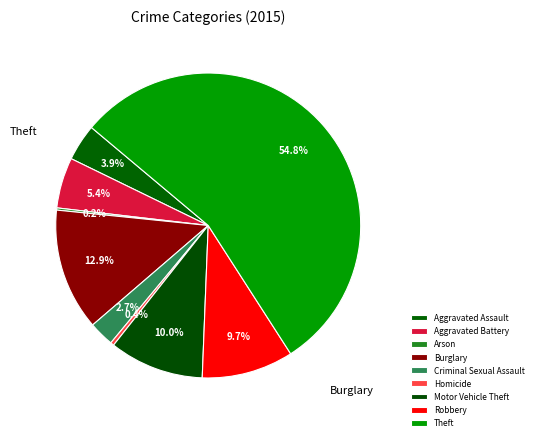

To the nearest percent, what portion does Robbery represent?

10%